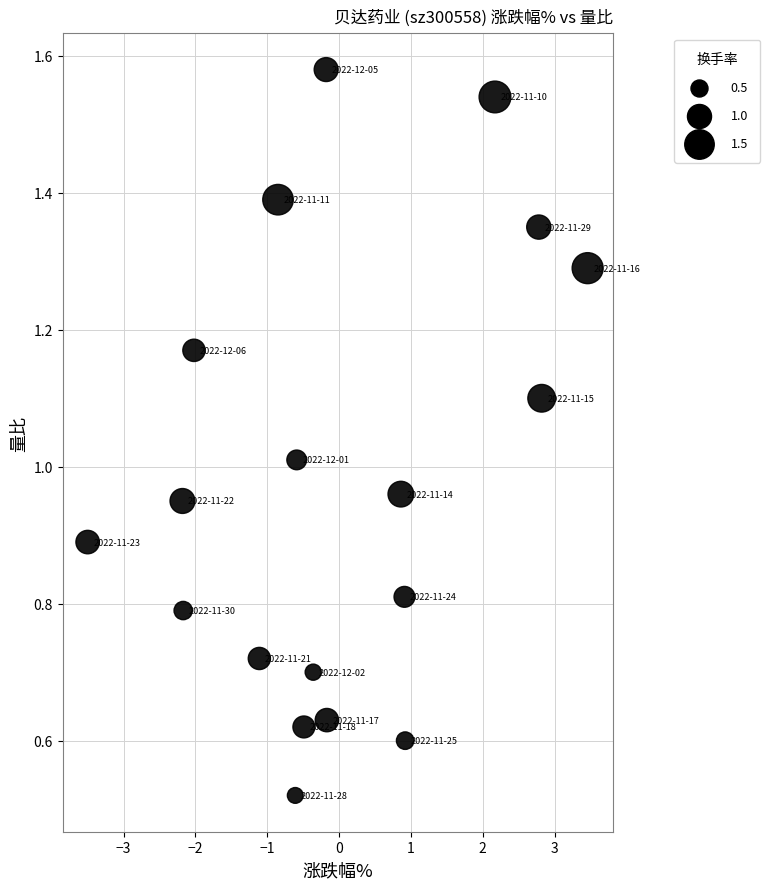

What is the range of Y values (max minus min)?

1.1